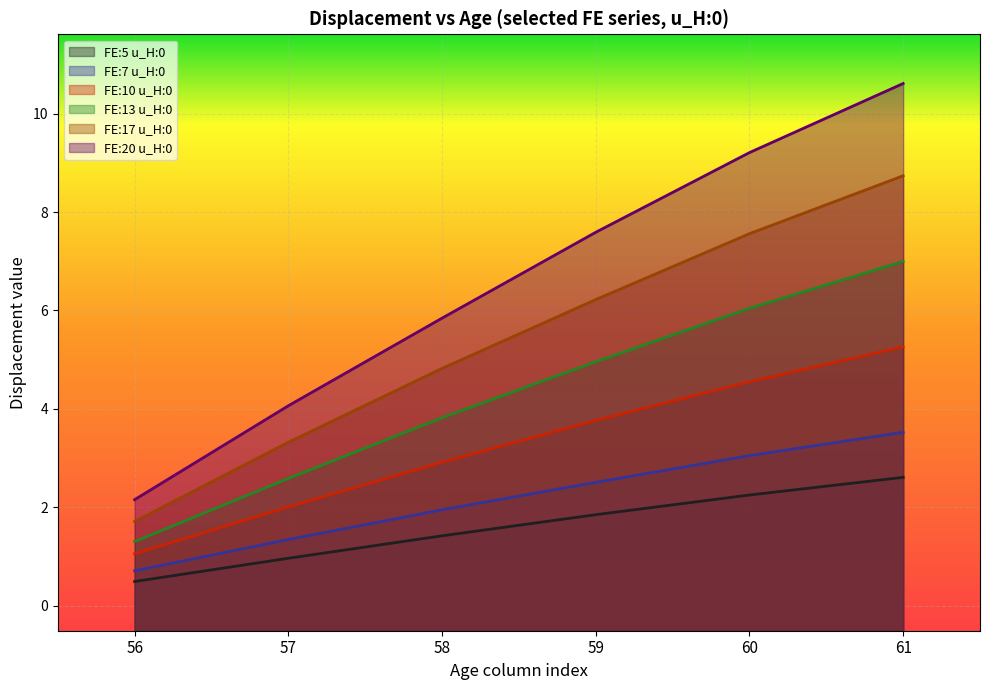

At how many categories does at least one series exceed 8?

2